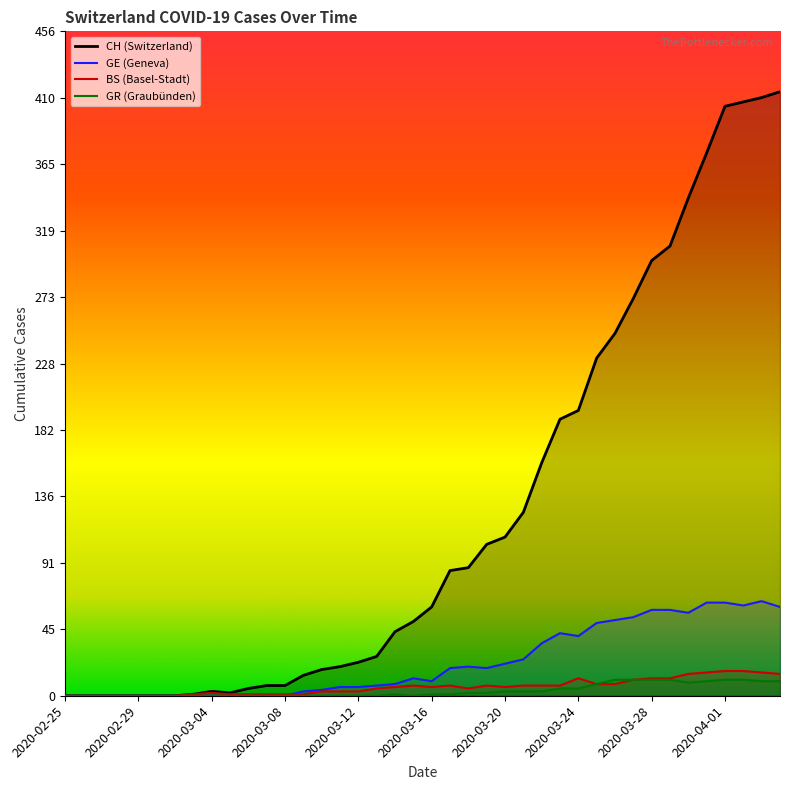

Rank the series by their maximum value, from lowest to highest.

GR (Graubünden), BS (Basel-Stadt), GE (Geneva), CH (Switzerland)